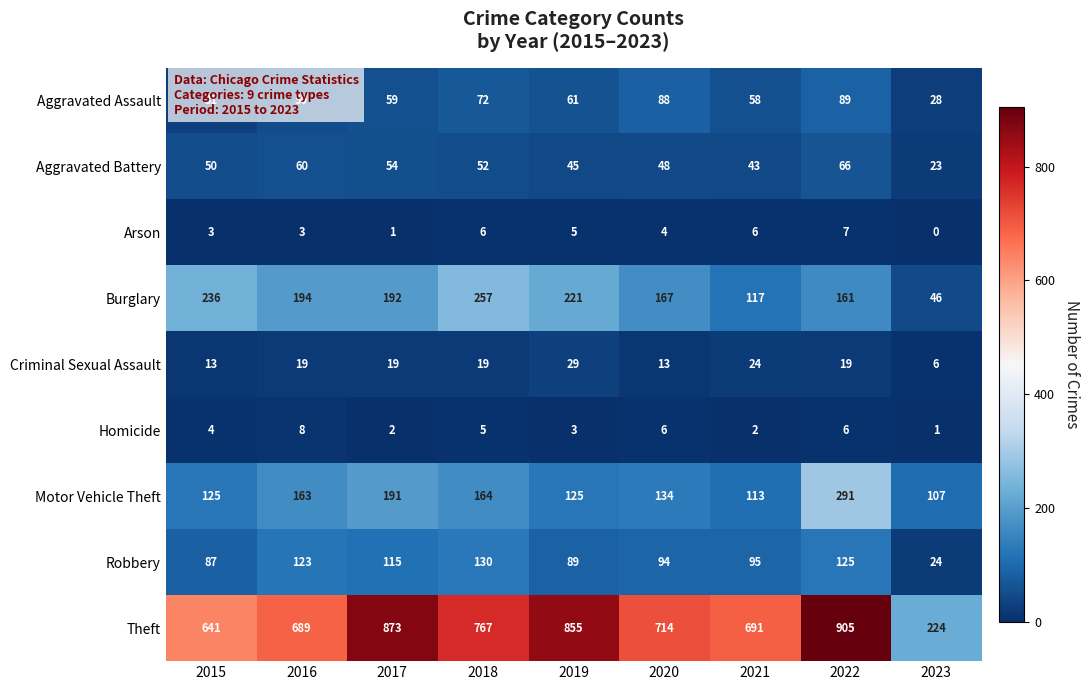

True or false: Theft has a value of 873 at 2017.

True